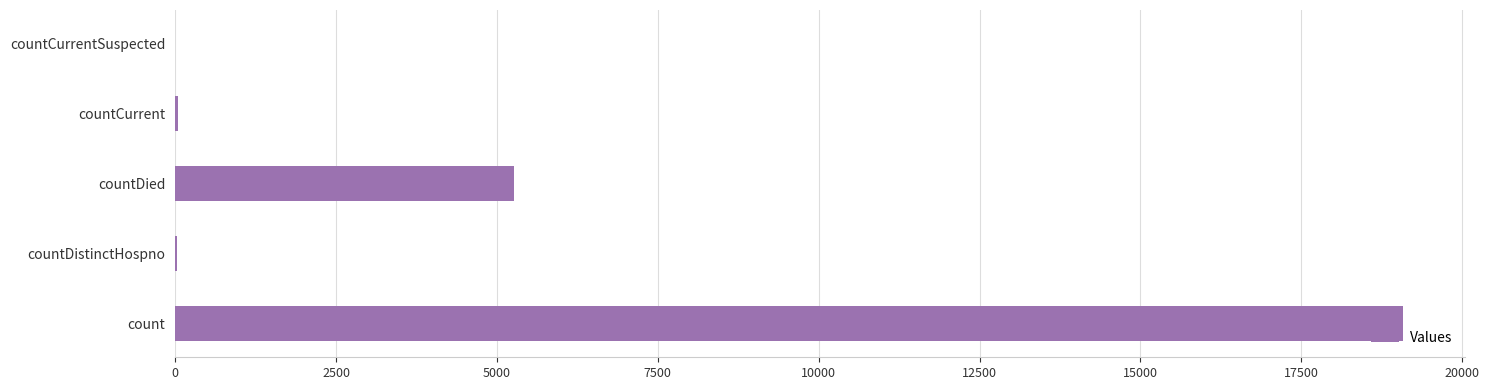

Which has a higher value, count or countDistinctHospno?

count